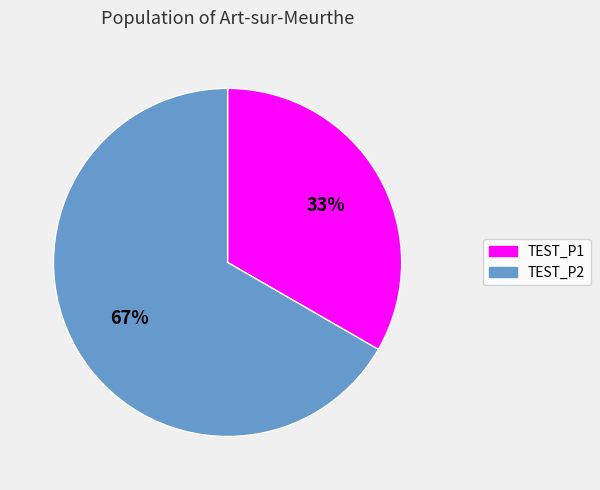

How many slices are in this pie chart?

2